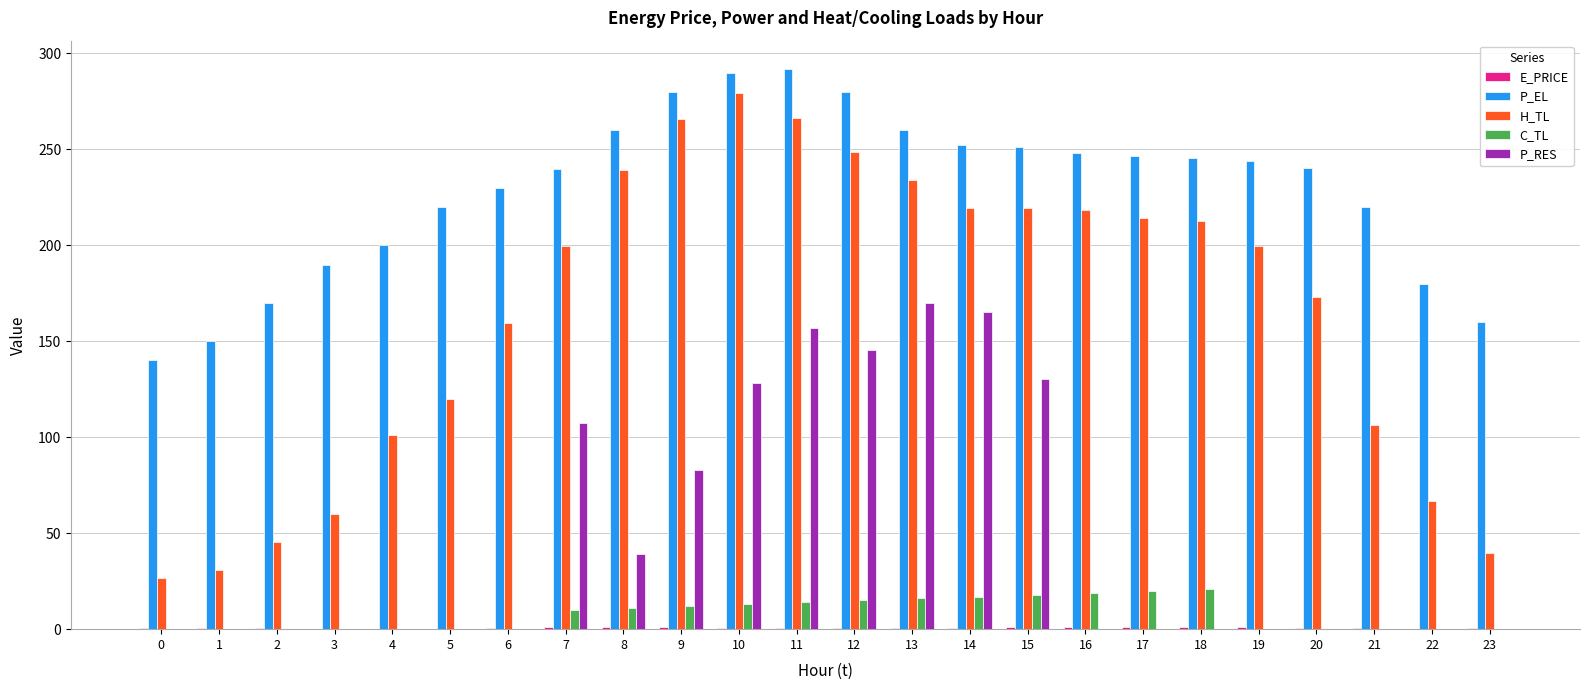

Which series changed the most between 1 and 13?

H_TL